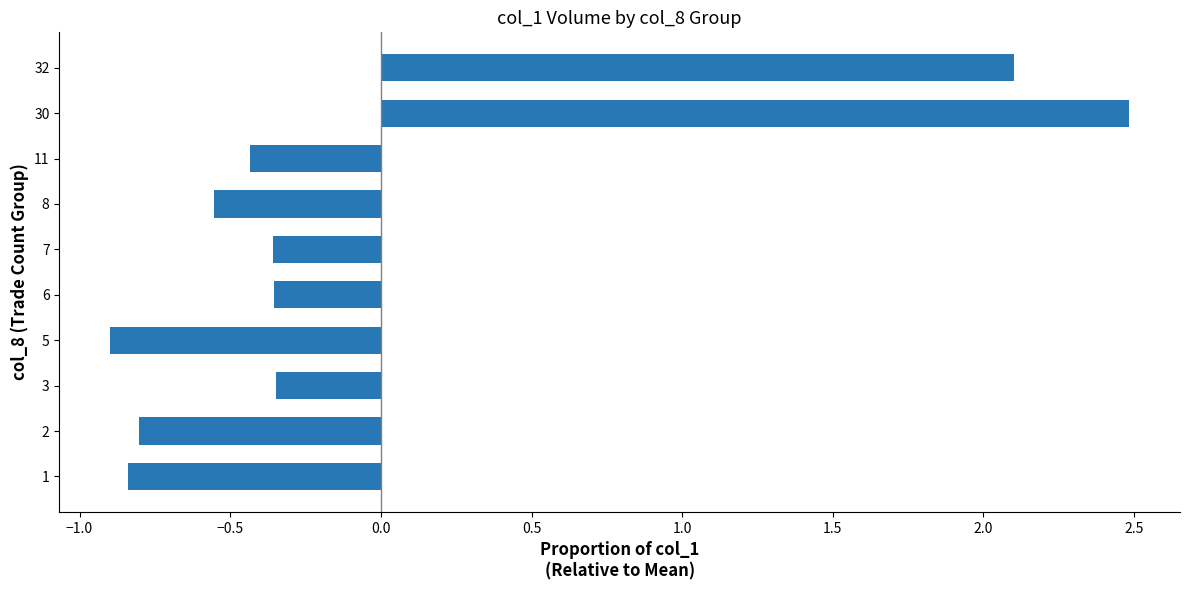

What is the change in value from 2 to 6?

+0.4